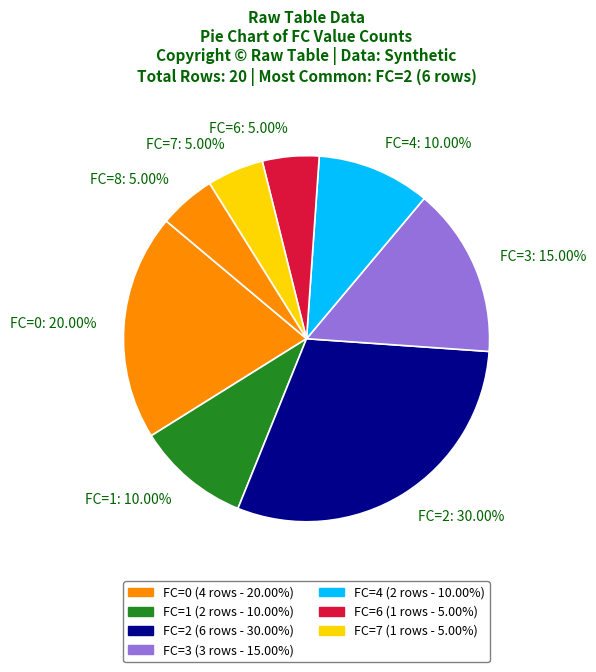

Is there a majority slice in this chart?

No